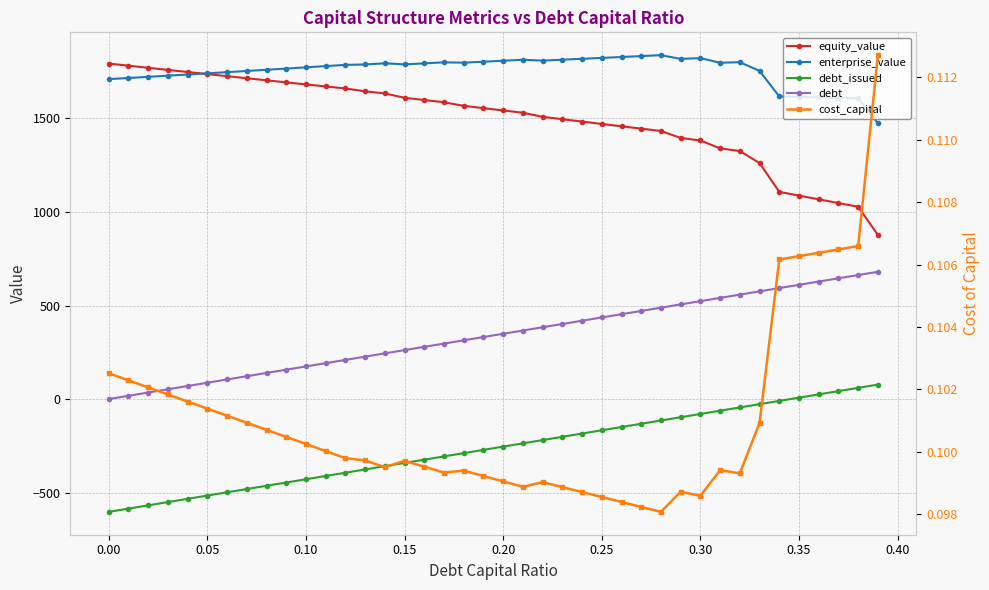

What is the minimum value for debt_issued?

-602.9